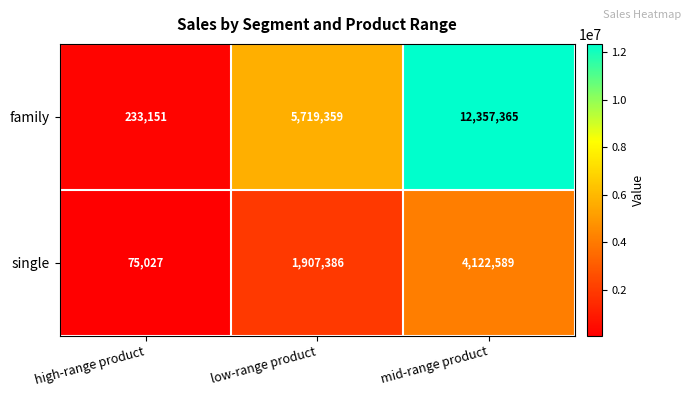

Rank the series at mid-range product from lowest to highest value.

single, family